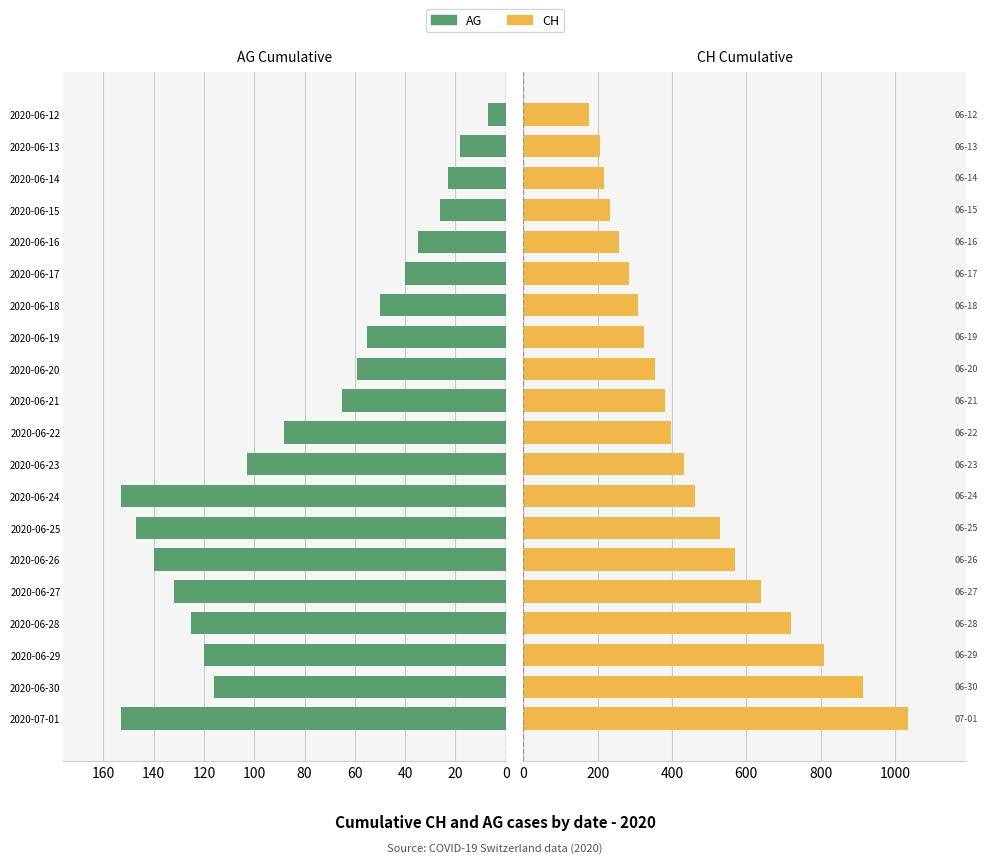

Which series changed the most between 2020-06-26 and 2020-06-16?

CH (Femmine)